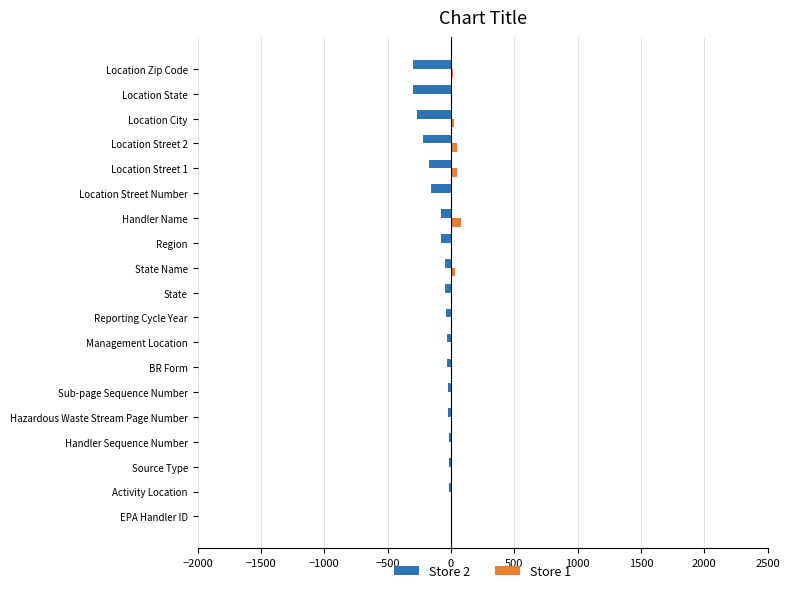

True or false: Store 2 has a value of -298 at Location Zip Code.

True